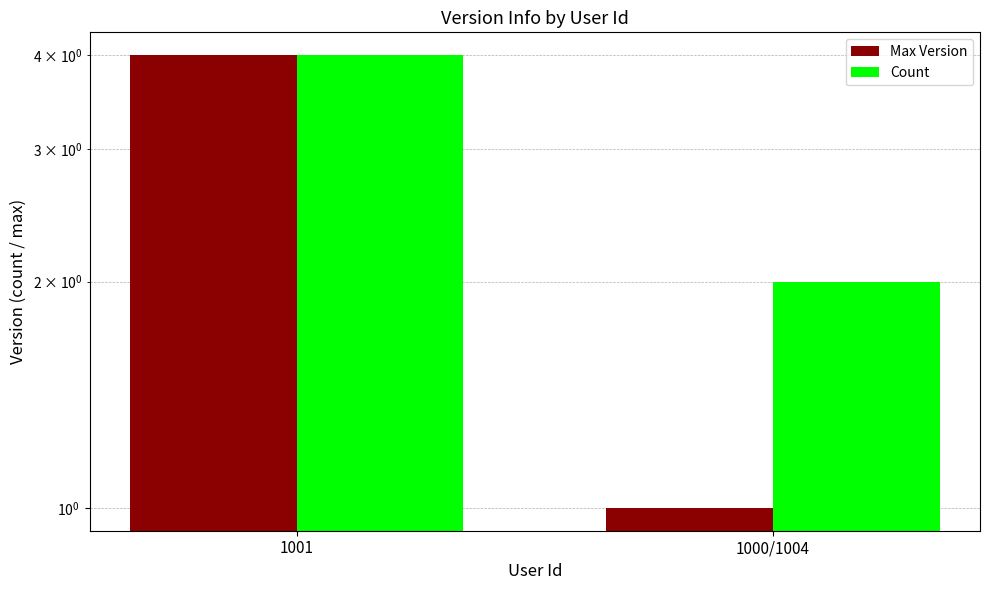

Where is Count nearest to the value 3?

1001